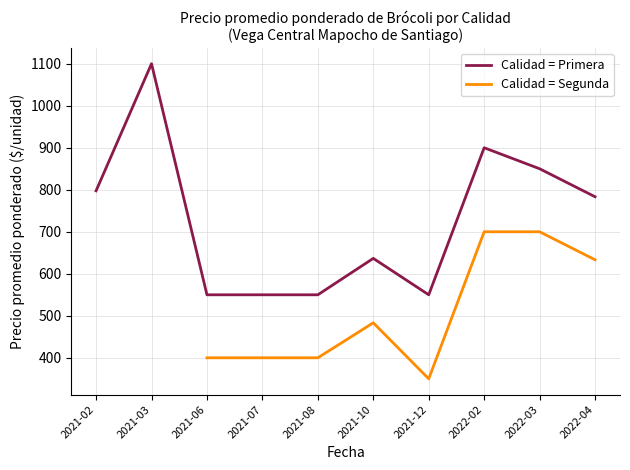

Which series has the widest spread of values?

Calidad = Primera